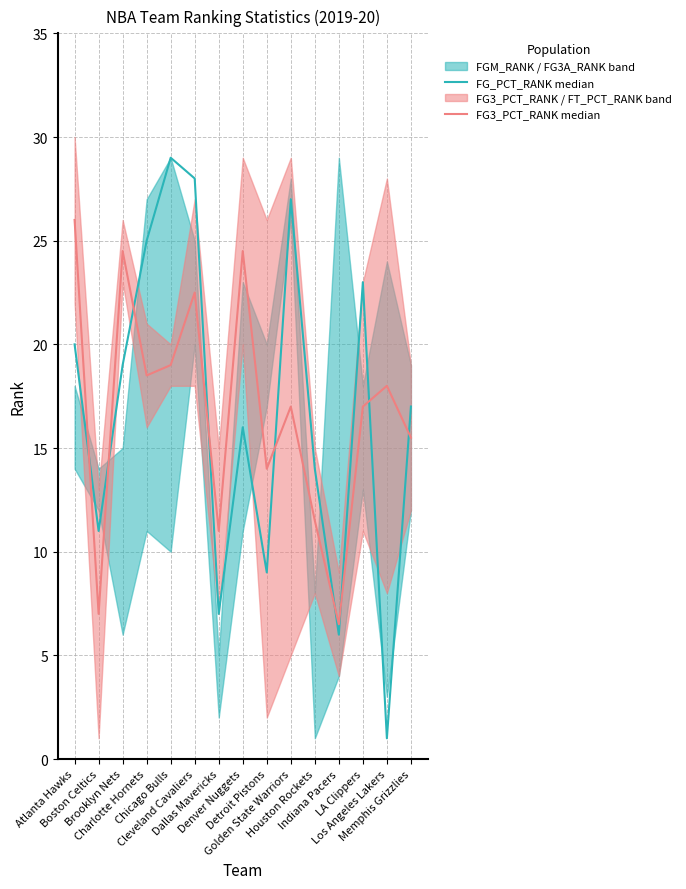

Reading left to right, extract all data points from this chart.

FG_PCT_RANK median: Atlanta Hawks=20.0	Boston Celtics=11.0	Brooklyn Nets=19.0	Charlotte Hornets=25.0	Chicago Bulls=29.0	Cleveland Cavaliers=28.0	Dallas Mavericks=7.0	Denver Nuggets=16.0	Detroit Pistons=9.0	Golden State Warriors=27.0	Houston Rockets=14.0	Indiana Pacers=6.0	LA Clippers=23.0	Los Angeles Lakers=1.0	Memphis Grizzlies=17.0
FG3_PCT_RANK median: Atlanta Hawks=26.0	Boston Celtics=7.0	Brooklyn Nets=24.5	Charlotte Hornets=18.5	Chicago Bulls=19.0	Cleveland Cavaliers=22.5	Dallas Mavericks=11.0	Denver Nuggets=24.5	Detroit Pistons=14.0	Golden State Warriors=17.0	Houston Rockets=11.5	Indiana Pacers=6.5	LA Clippers=17.0	Los Angeles Lakers=18.0	Memphis Grizzlies=15.5